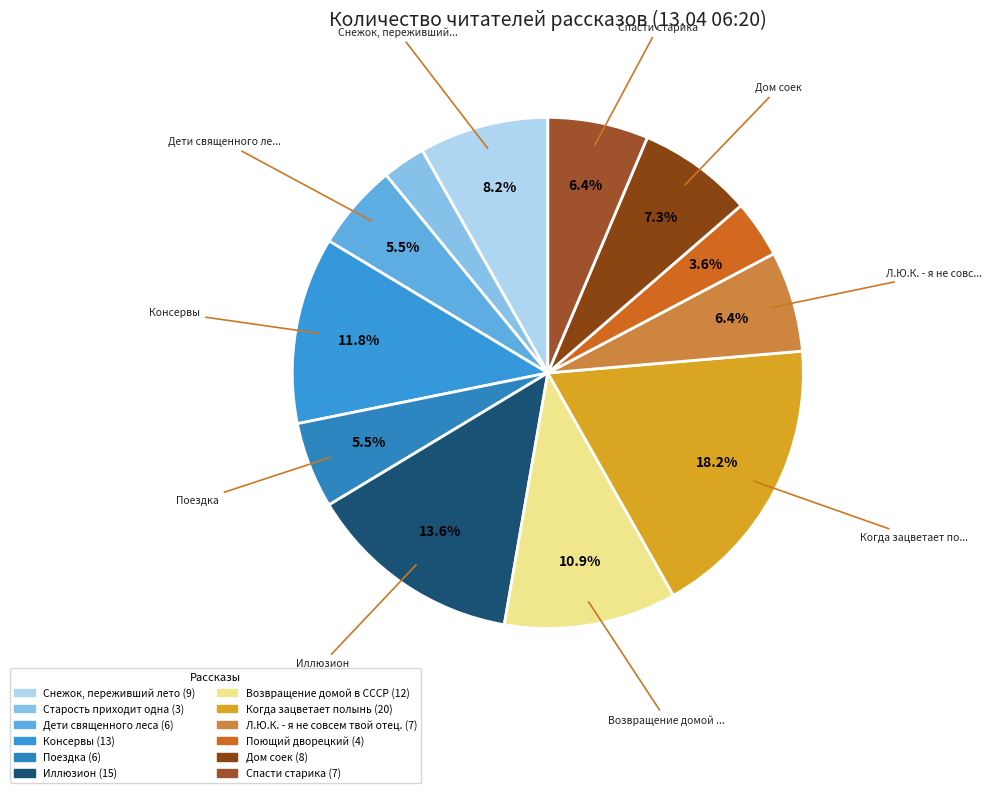

Which has a higher value, Поездка or Старость приходит одна?

Поездка